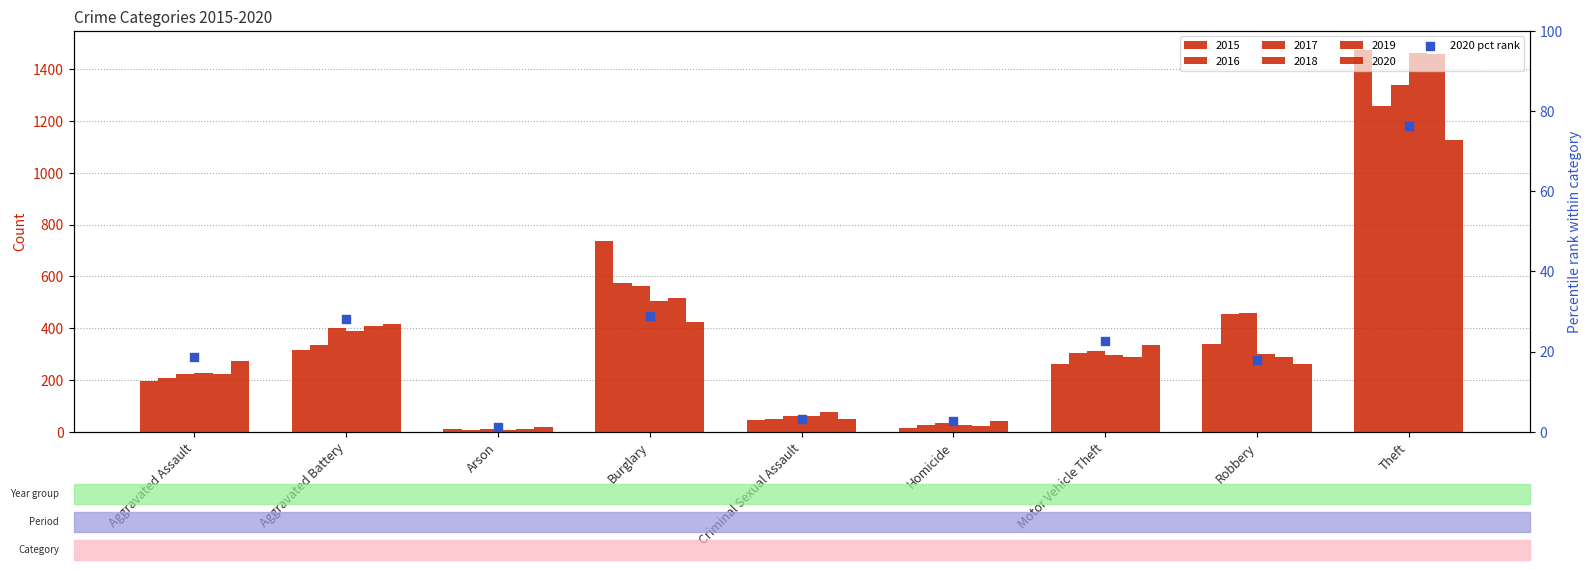

Which has a higher value, Robbery or Homicide?

Robbery